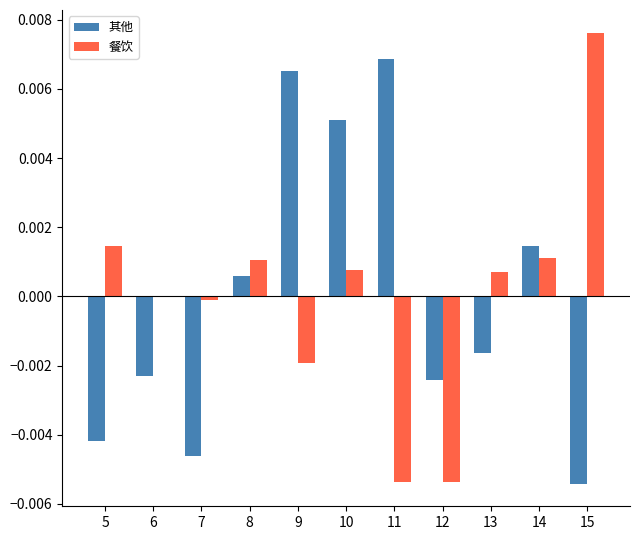

Which series changed the most between 7 and 8?

其他